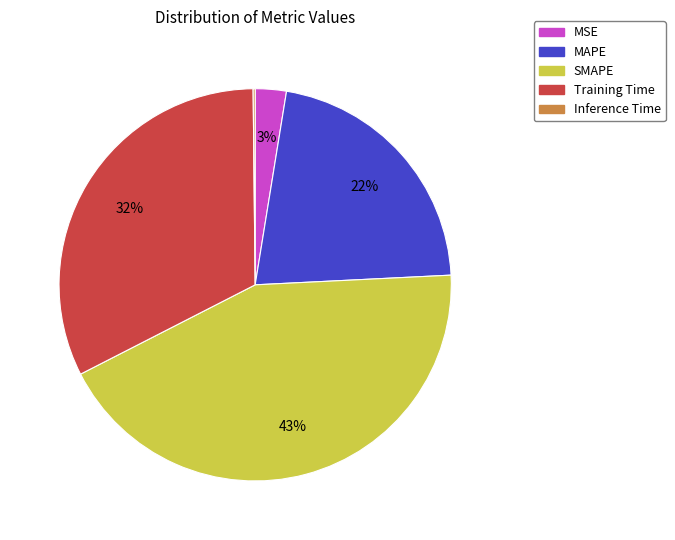

Combined, do MAPE and MSE account for over 50%?

No